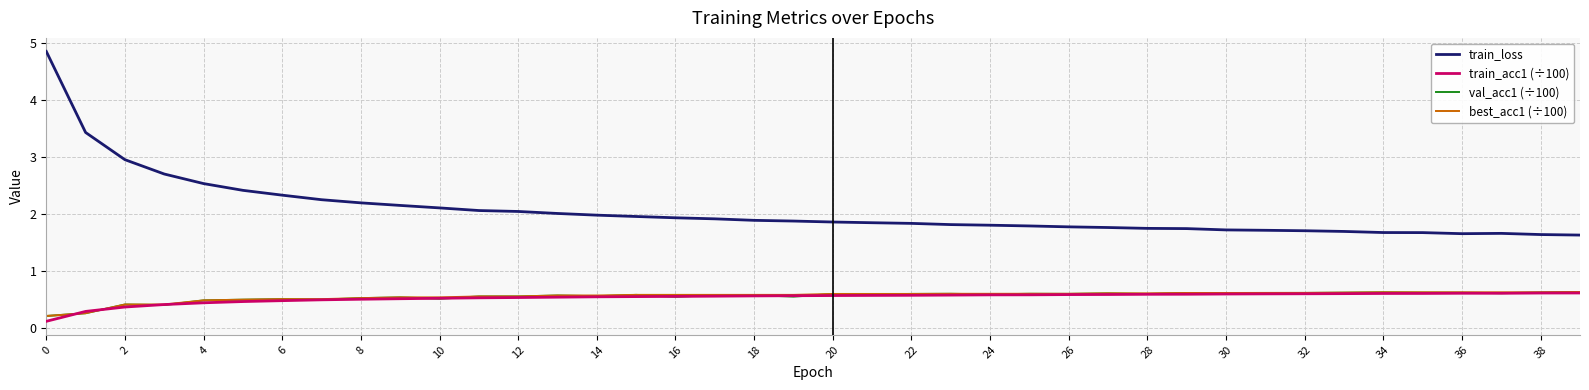

How many lines are shown in the chart?

4